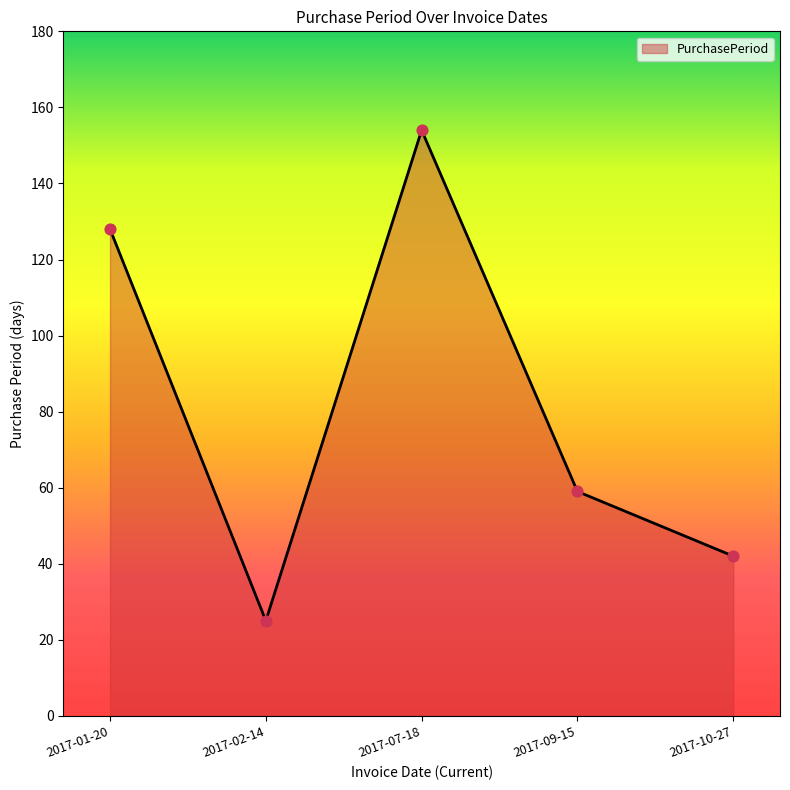

What is the change in value from 2017-02-14 to 2017-07-18?

+129